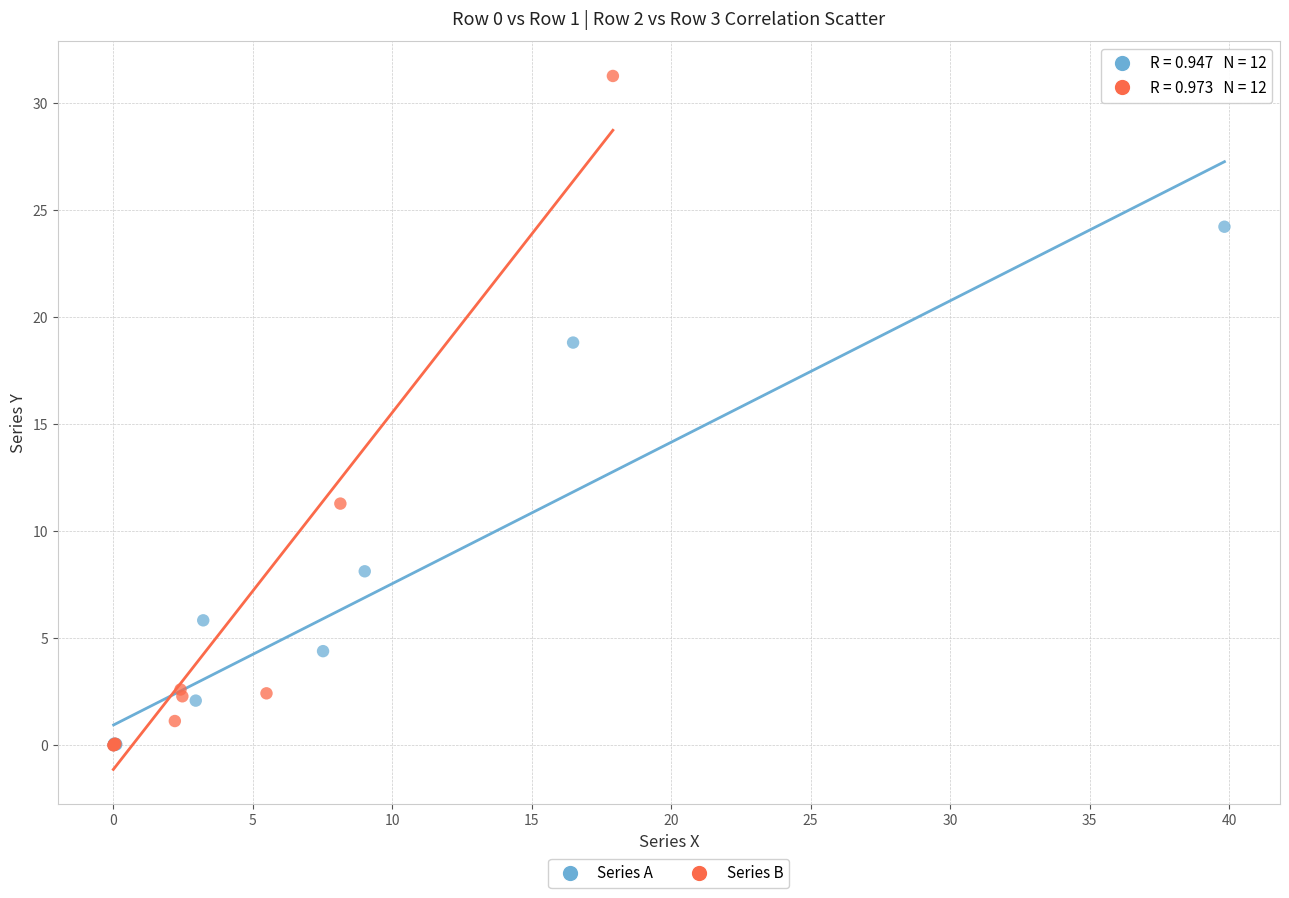

Which series reaches the maximum Y coordinate?

Series B